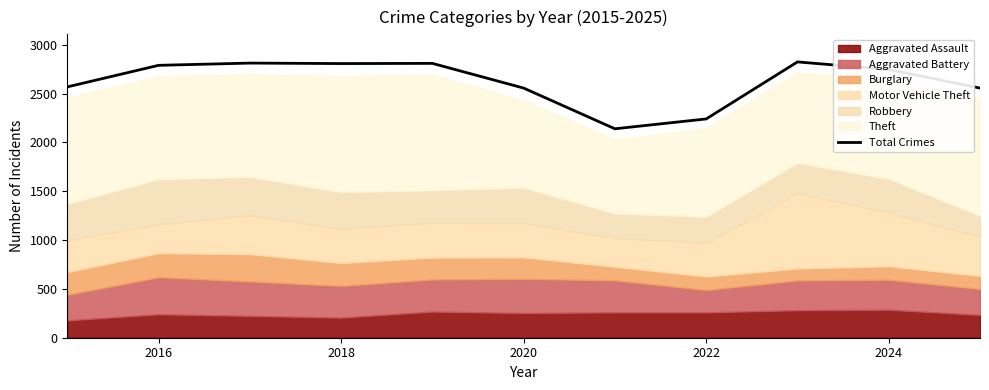

The value of Total Crimes at 2020 is 2557. True or false?

True